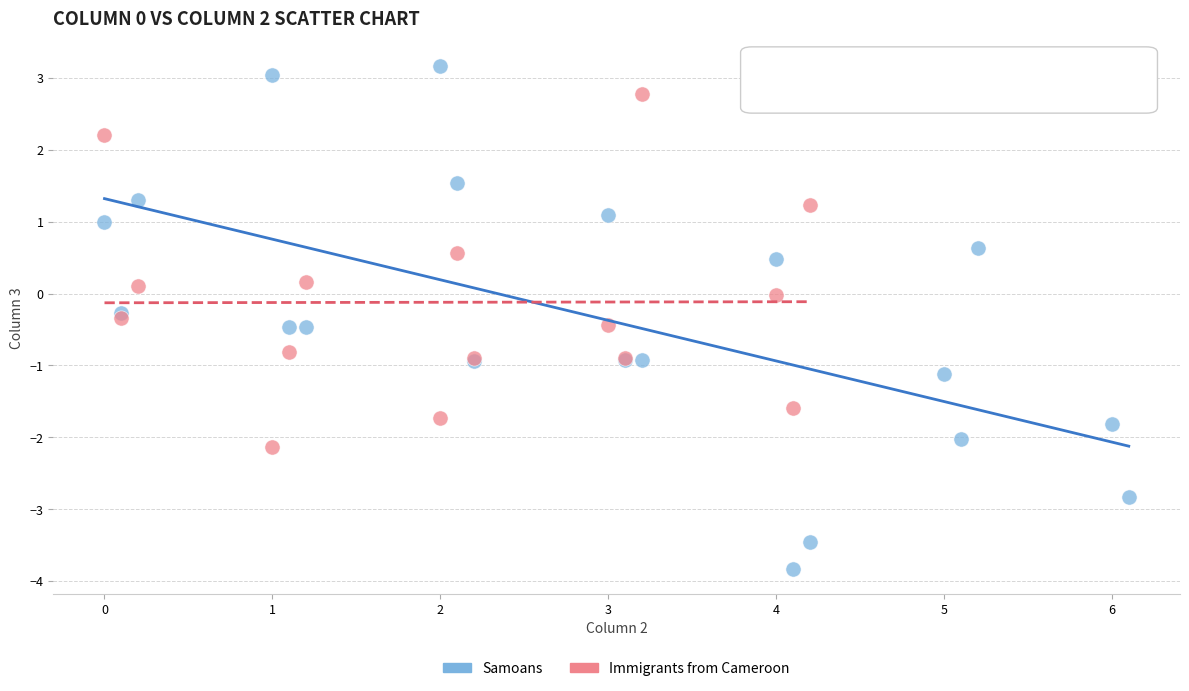

Which series has the widest spread of Y values?

Samoans